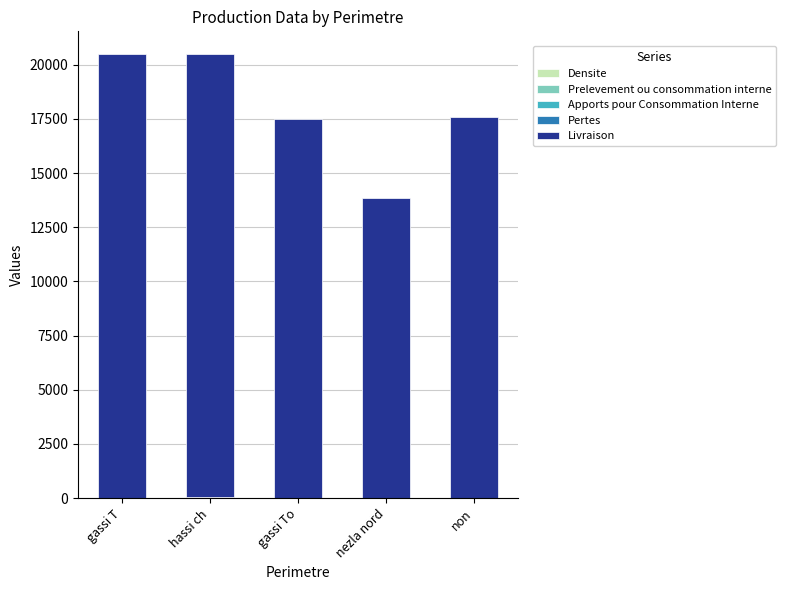

Are the bars grouped side by side (vs. stacked)?

No